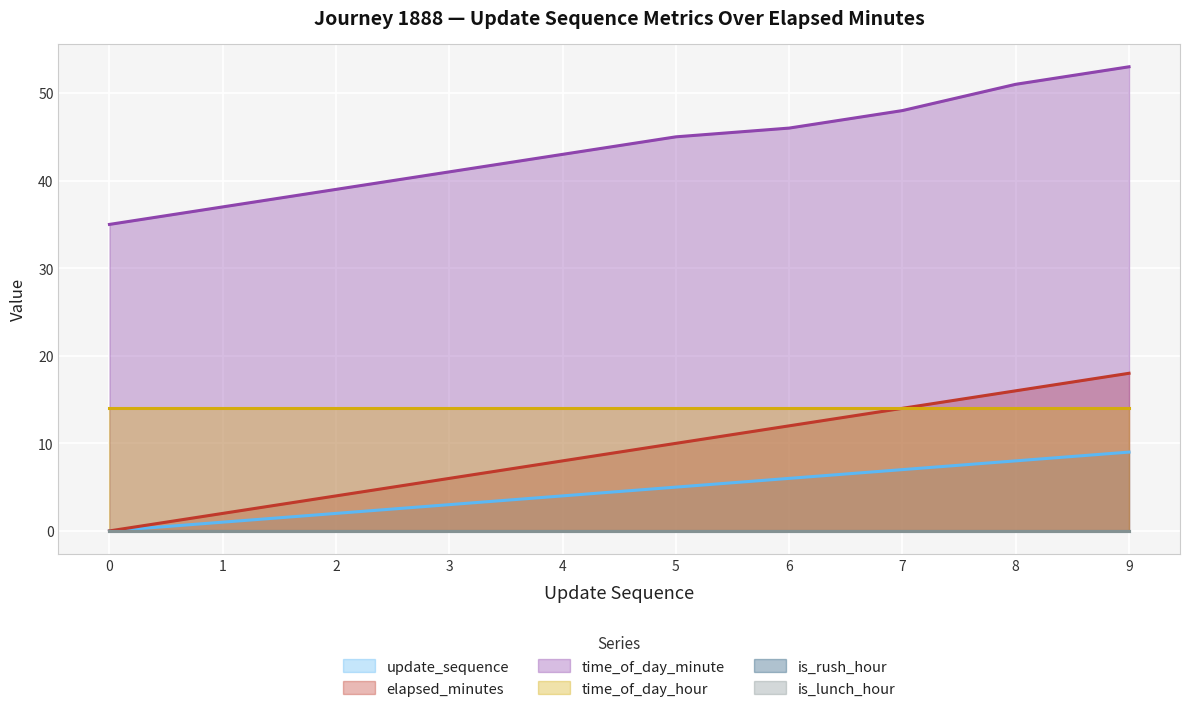

What is the average value of the time_of_day_minute series?

44